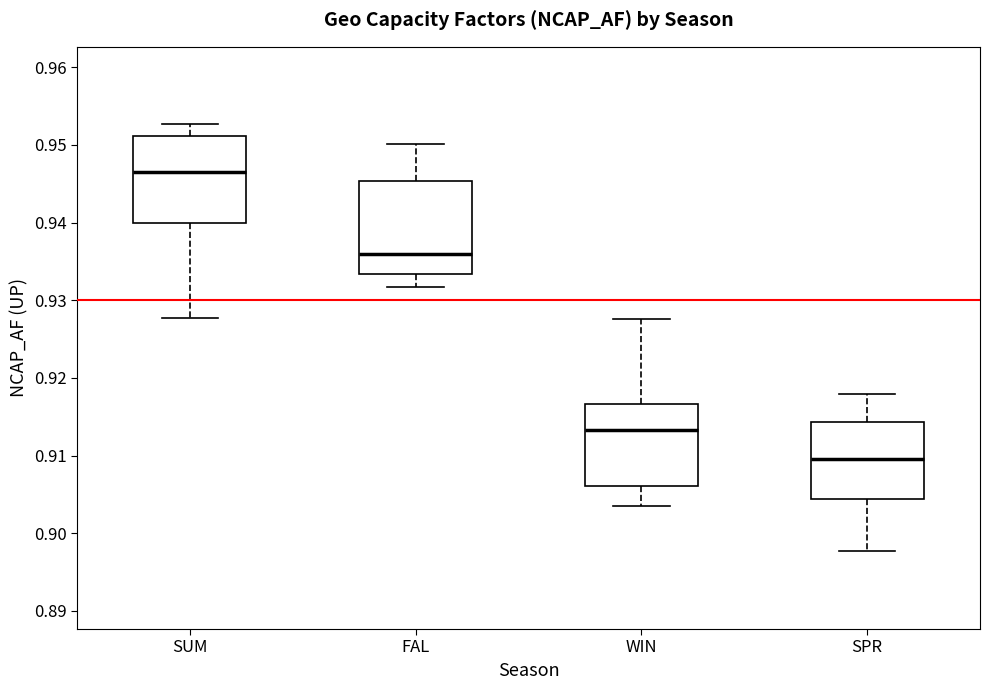

Reading left to right, read every box against the y-axis: the position of its median line, the range the box covers, and the ends of its whiskers. The values are not printed on the chart, so give them approximately, as read against the axis.

SUM: median 0.947, box 0.940 to 0.951, whiskers 0.928 to 0.953
FAL: median 0.936, box 0.933 to 0.945, whiskers 0.932 to 0.950
WIN: median 0.913, box 0.906 to 0.917, whiskers 0.903 to 0.928
SPR: median 0.910, box 0.904 to 0.914, whiskers 0.898 to 0.918